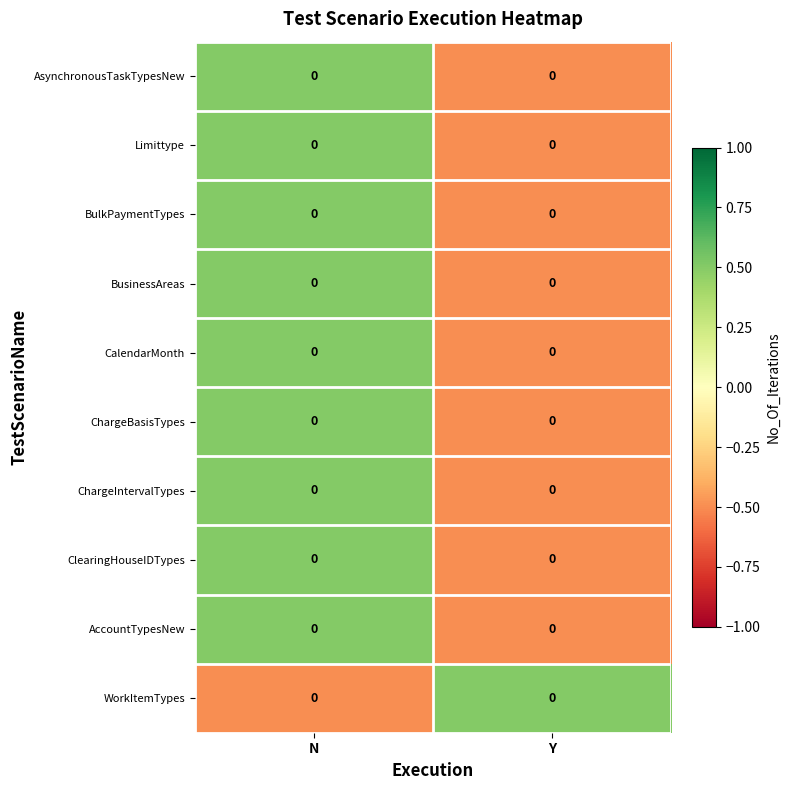

Count the number of data series in this chart.

10